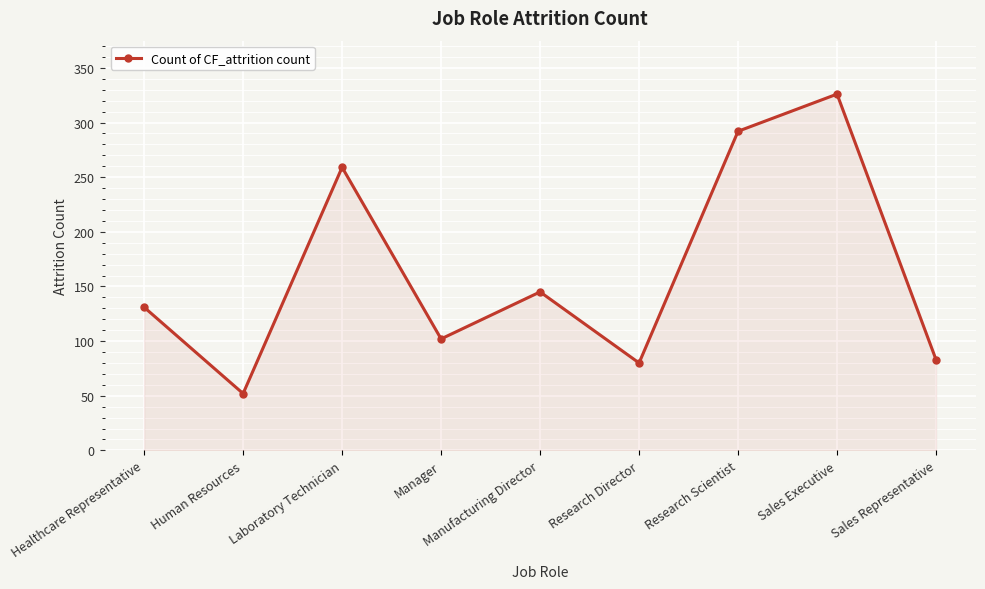

What is the difference between the values at Sales Representative and Manager?

19